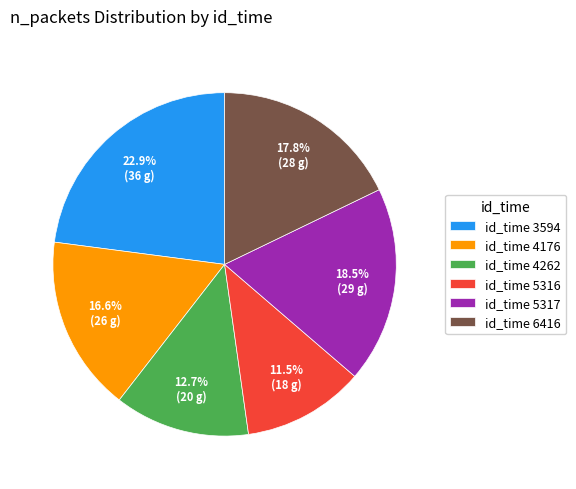

What is the largest slice in the pie chart?

id_time 3594